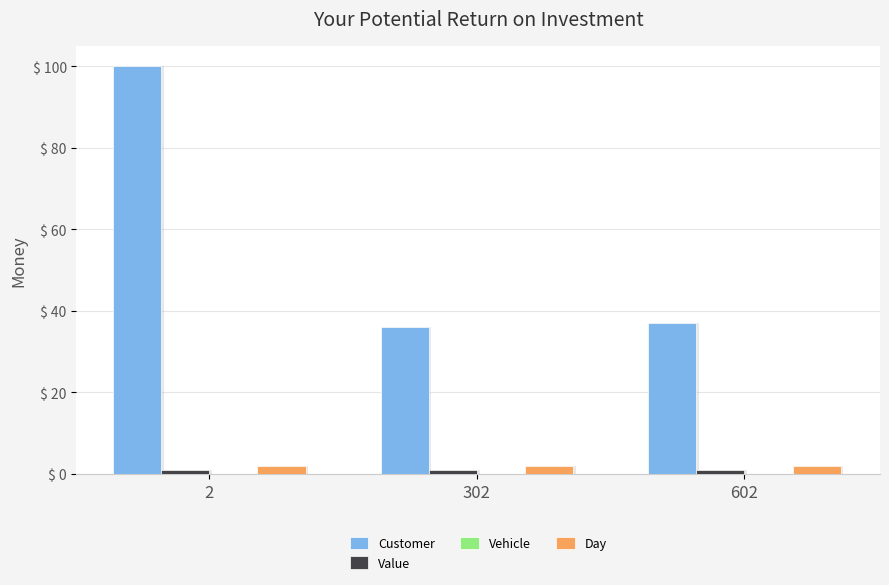

What are all the series names shown in the legend?

Customer, Value, Vehicle, Day